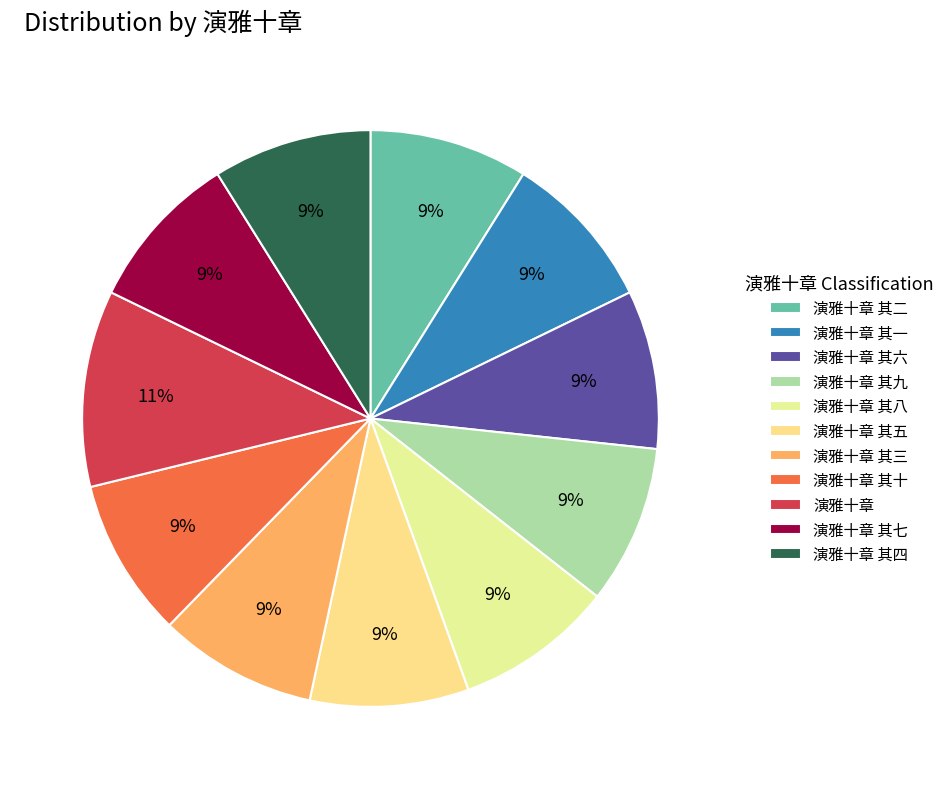

Is 演雅十章 其九 the majority of the pie?

No